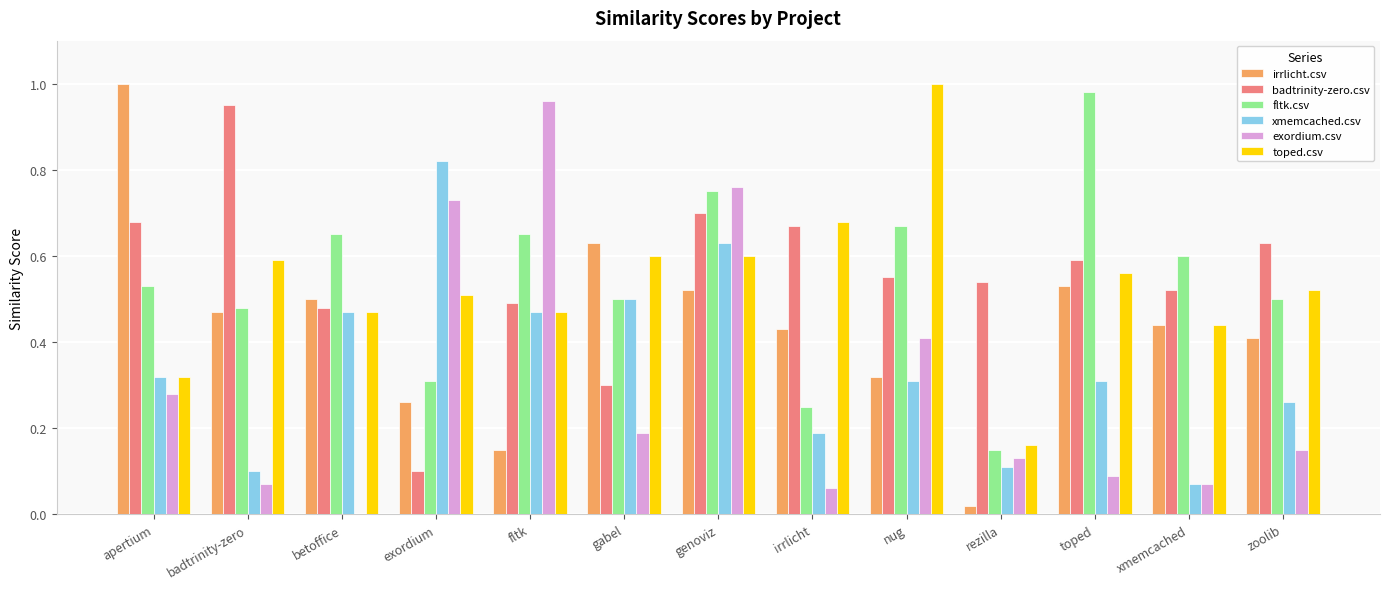

At which label does badtrinity-zero.csv reach its peak?

badtrinity-zero